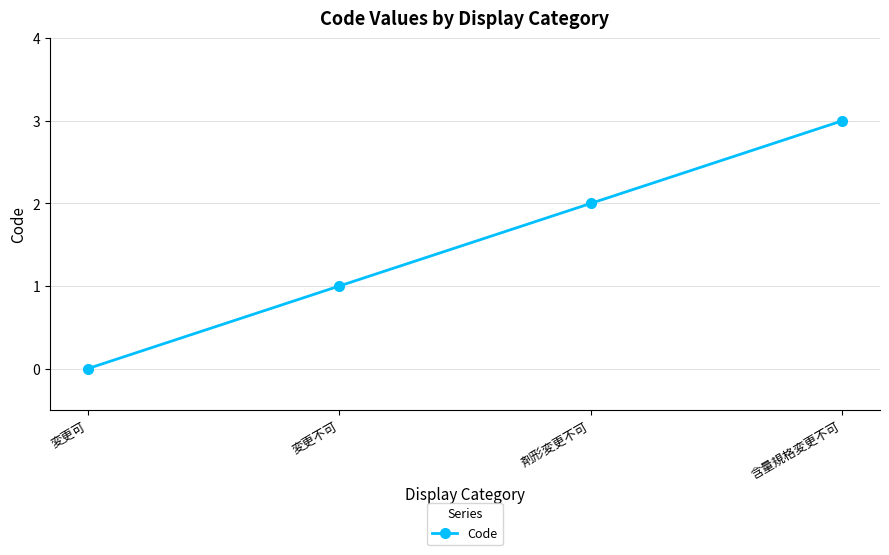

Read the value at 変更不可.

1